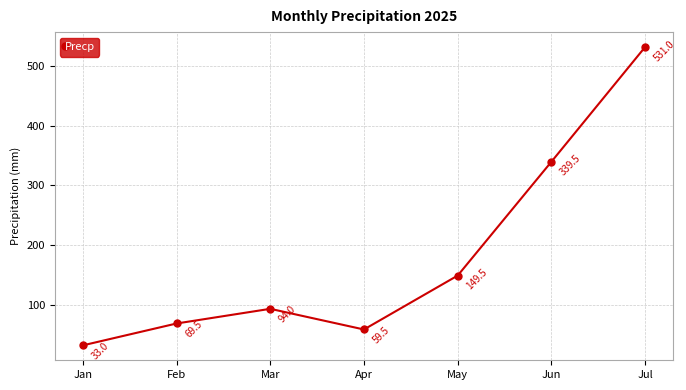

What is the ratio of the value at Jun to the value at May?

2.3